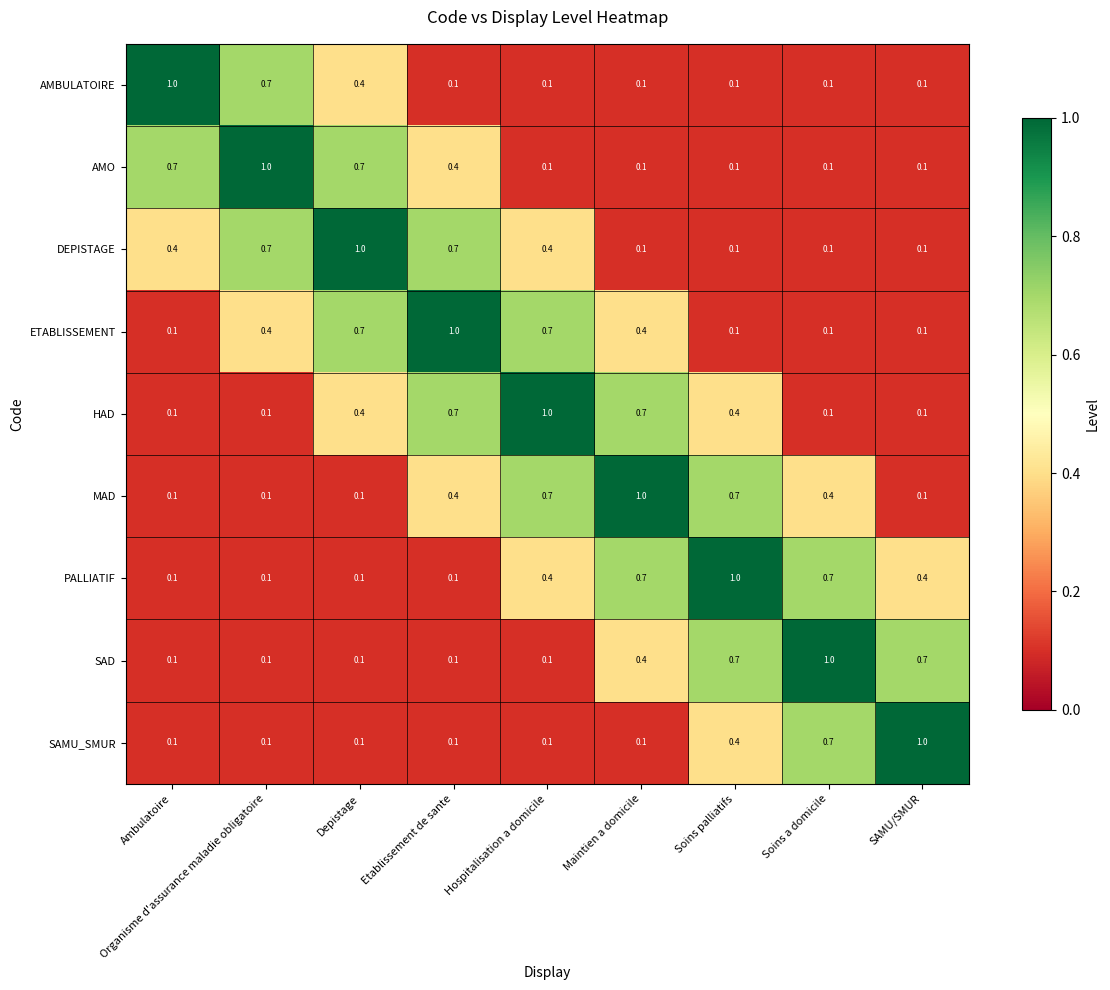

What is the spread (max minus min) of values at SAMU/SMUR?

0.9